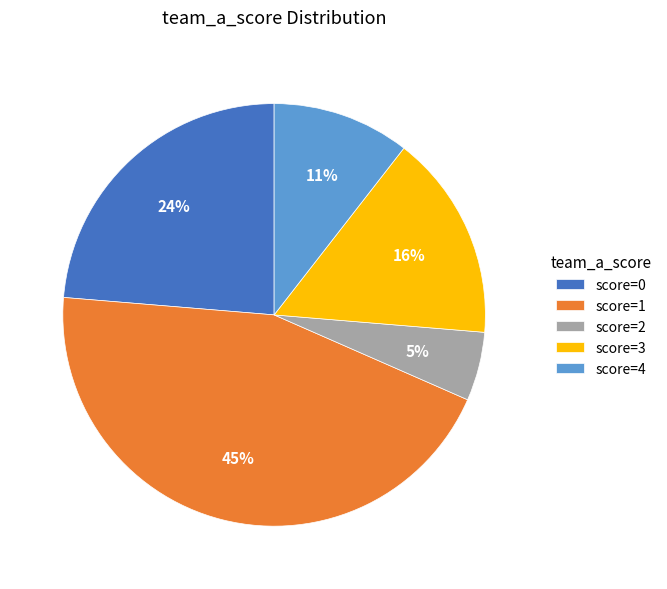

To the nearest percent, what portion does score=4 represent?

11%